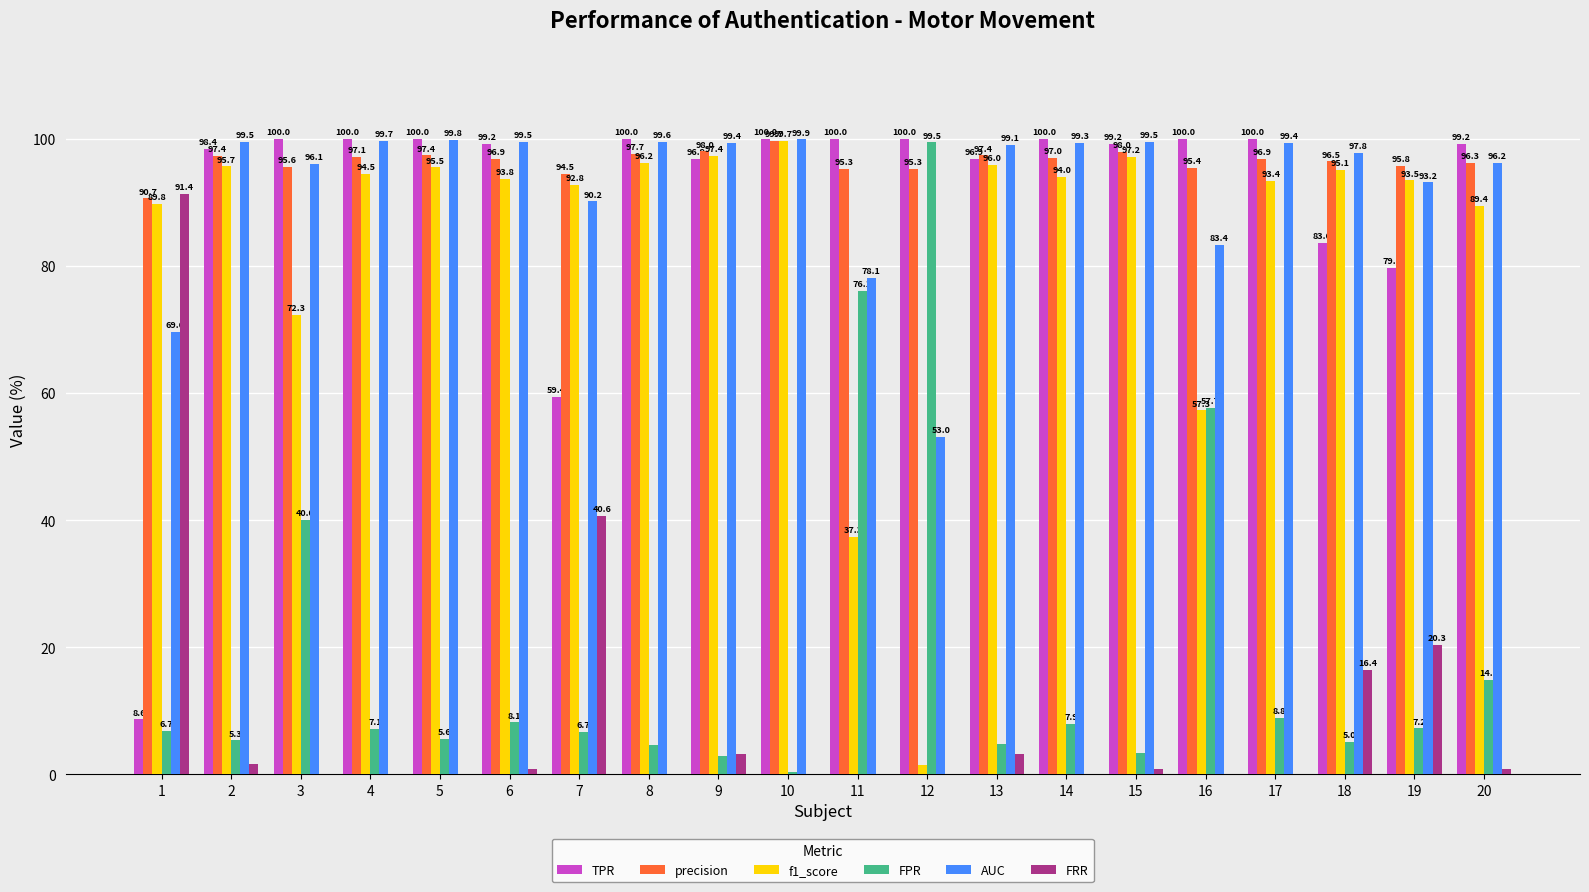

What is the spread (max minus min) of values at 4?

100.0